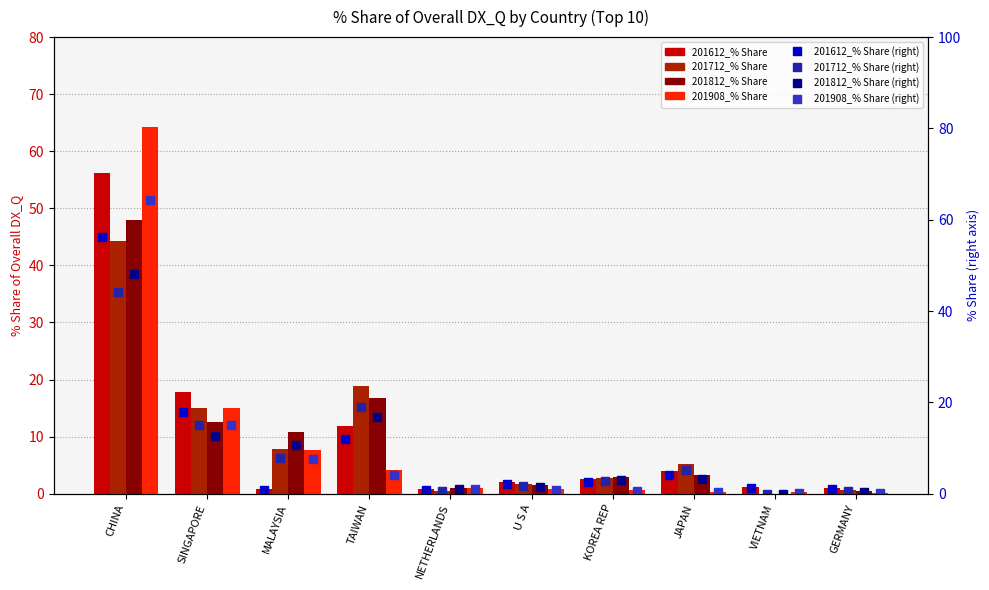

What is the average value of the 201712_% Share series?

9.7